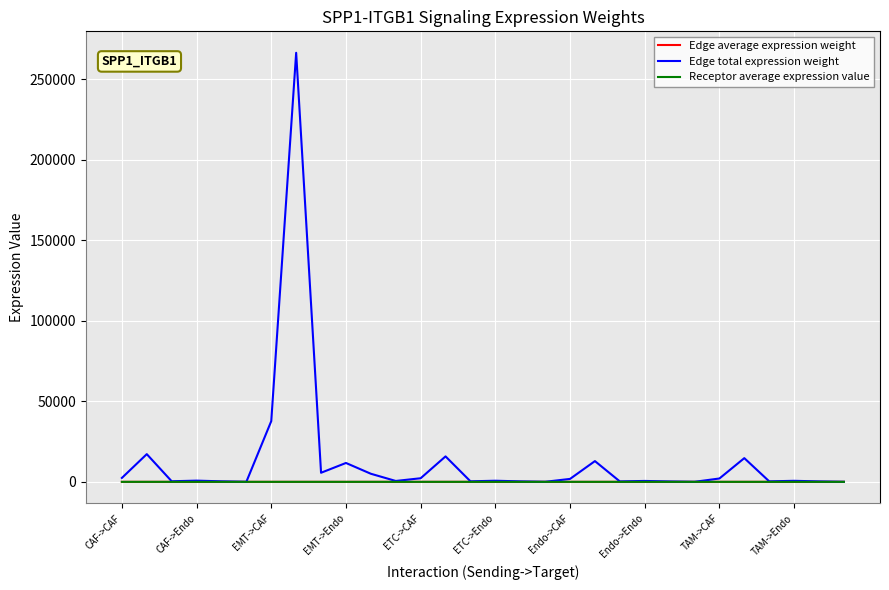

Which series has the largest range (max minus min)?

Edge total expression weight